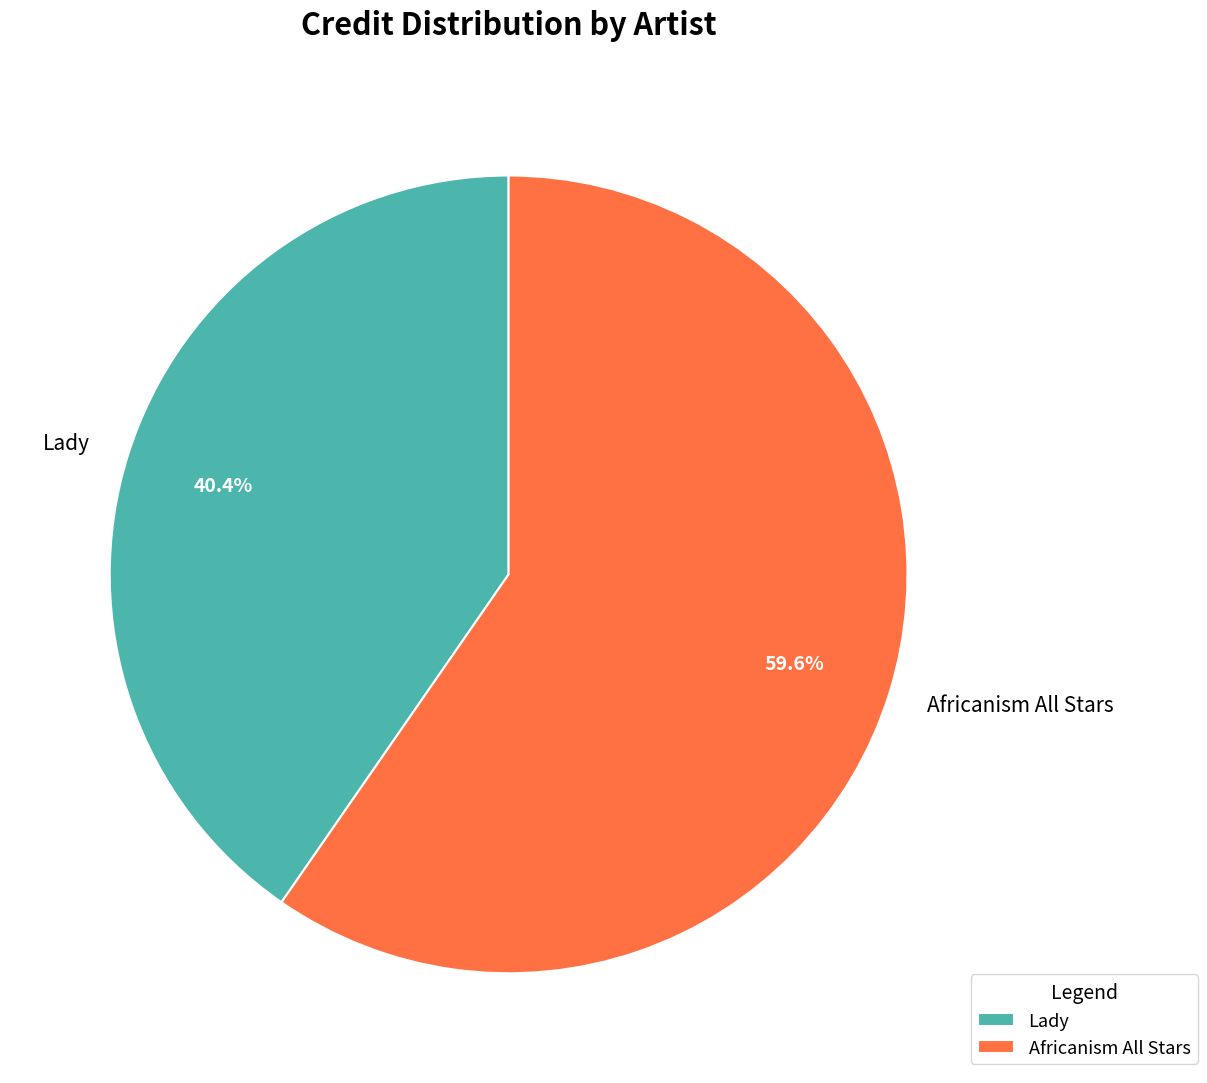

How many segments does this pie chart have?

2